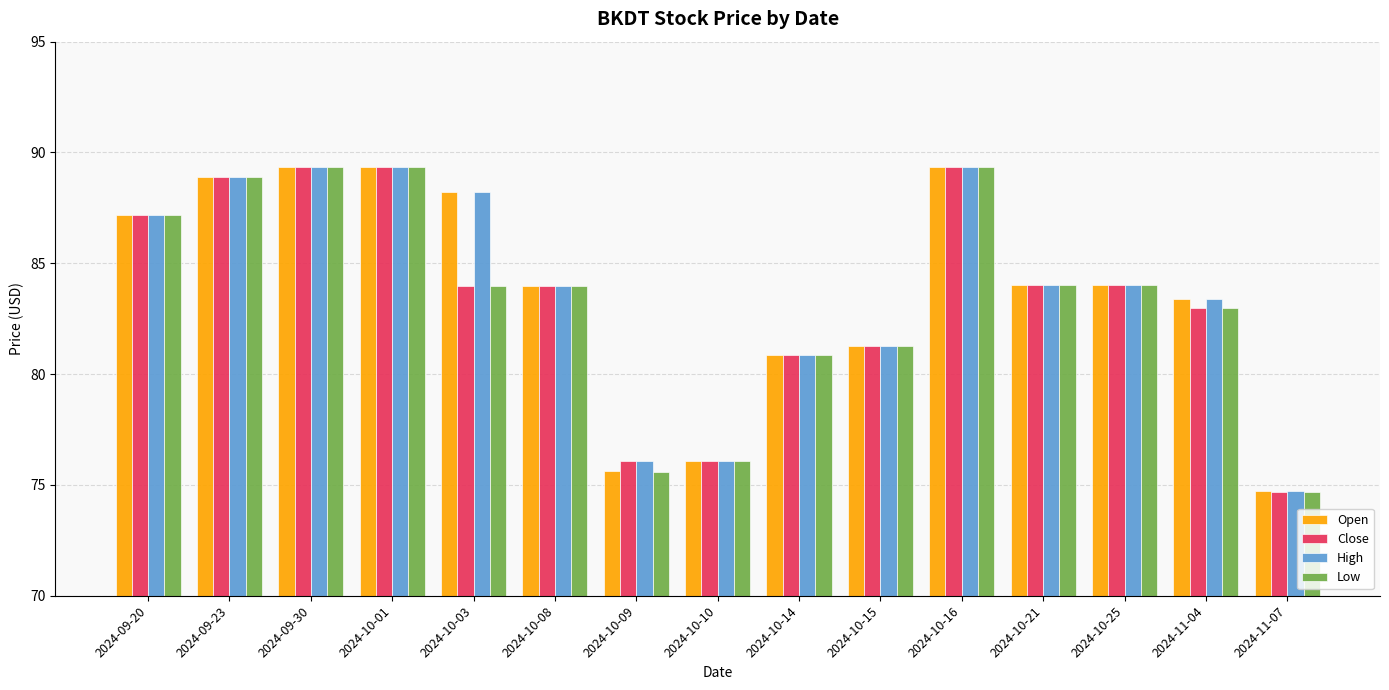

At how many categories does at least one series exceed 80?

12